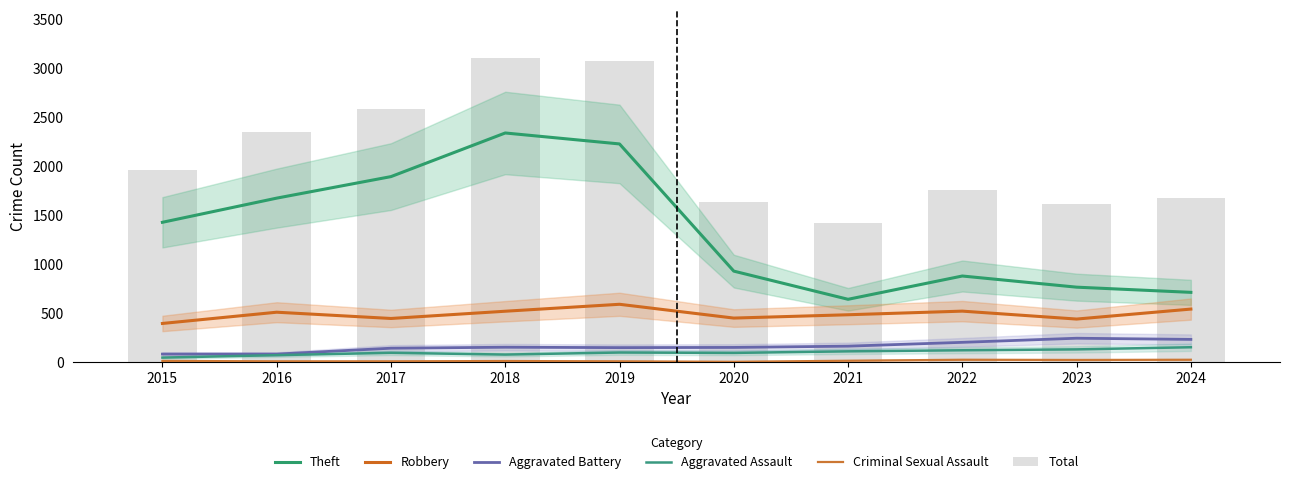

What is the highest value of the Total series?

3105